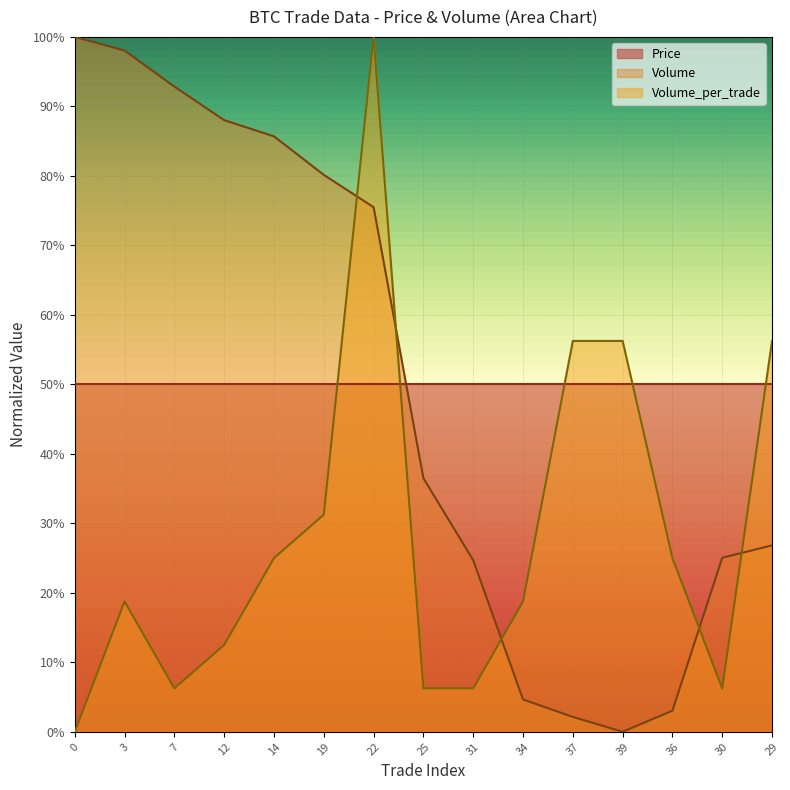

True or false: Volume has more than 2 points higher than both neighbors.

False